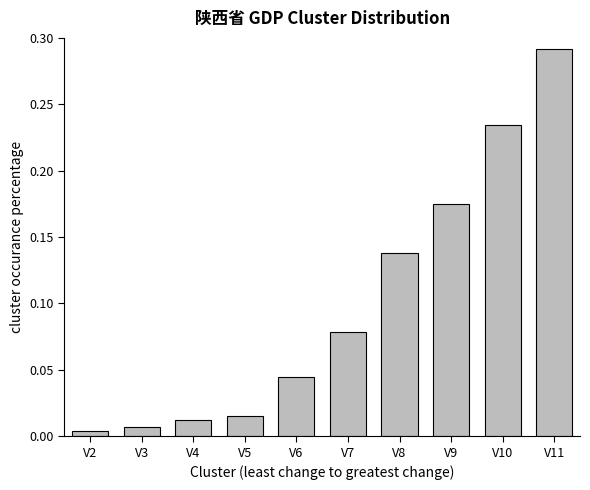

What is the sum of the values at V10 and V9?

0.4